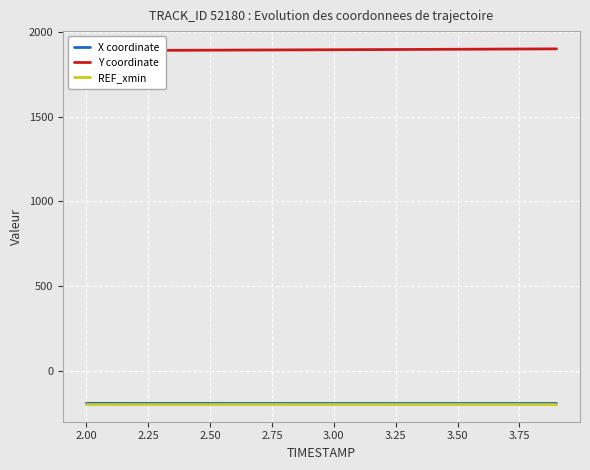

What is the minimum value shown in the chart?

-194.3